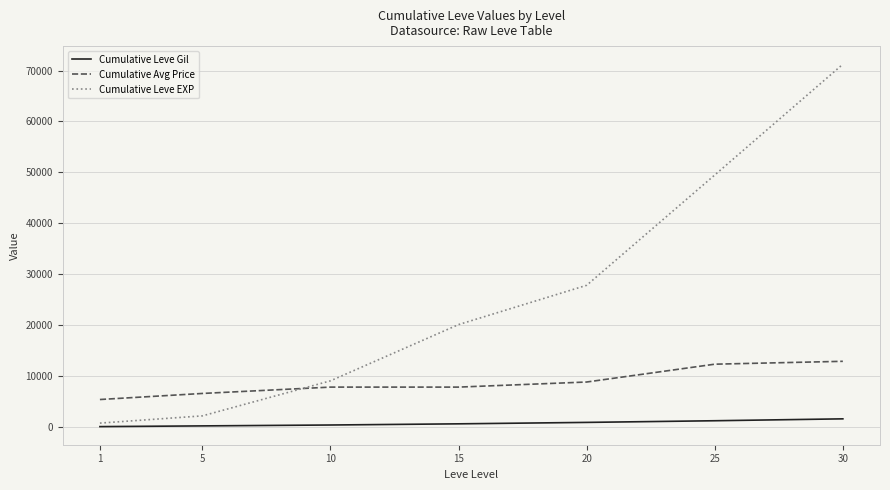

What is the minimum value shown in the chart?

113